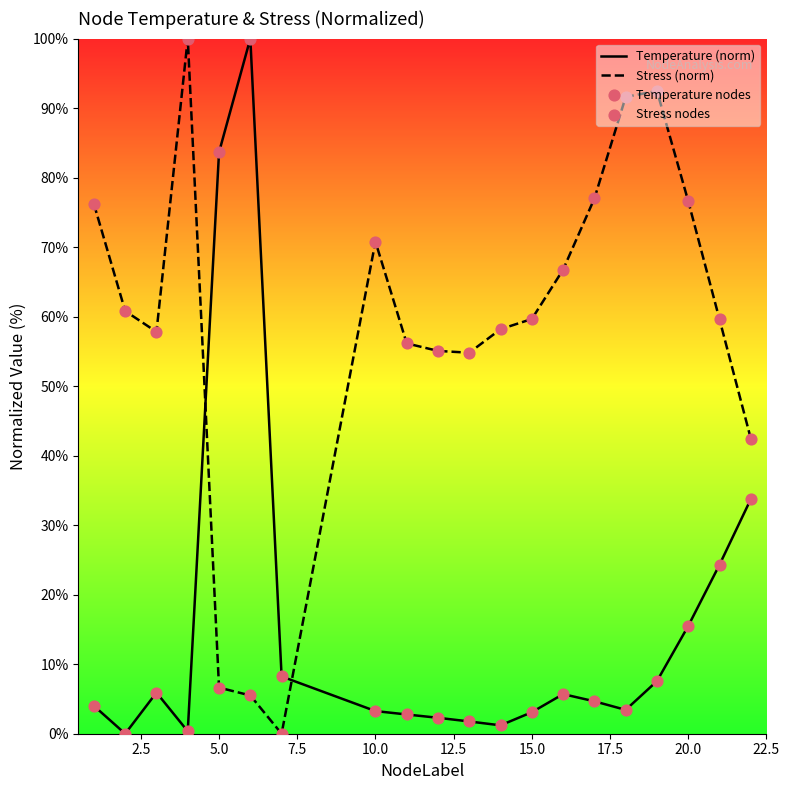

Which series contains the highest Y value?

Temperature (norm)